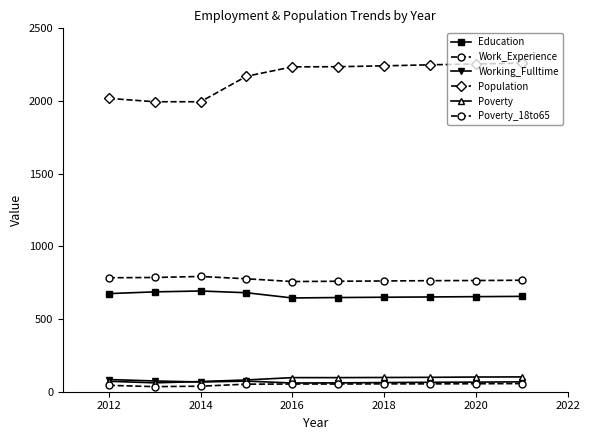

How many lines are shown in the chart?

6